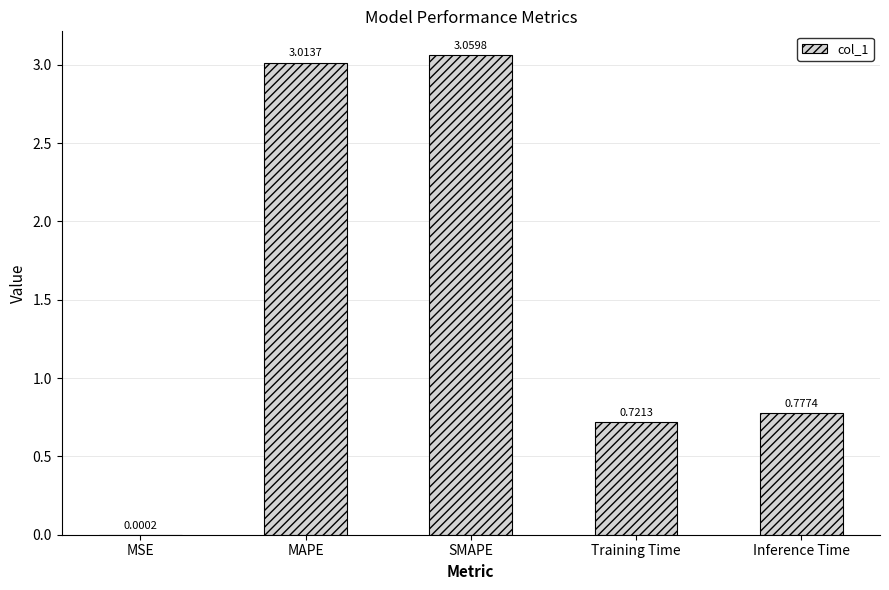

At which category does the chart reach its peak across all series?

SMAPE